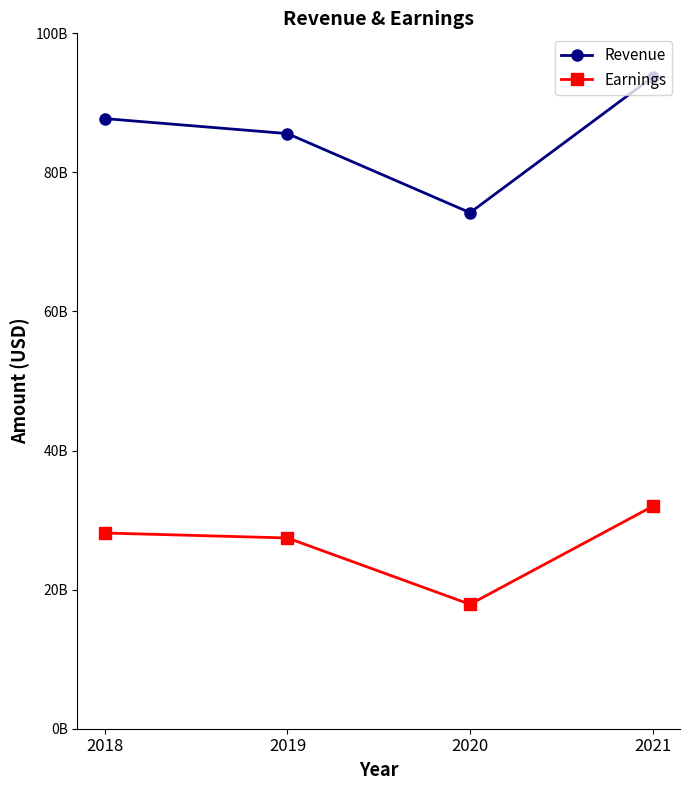

Is it true that Revenue equals 87738000000 at 2018?

True